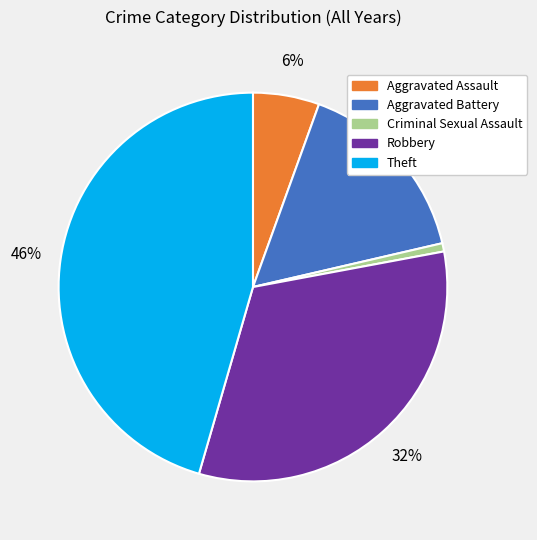

What is the ratio of the value at Aggravated Battery to the value at Theft?

0.3